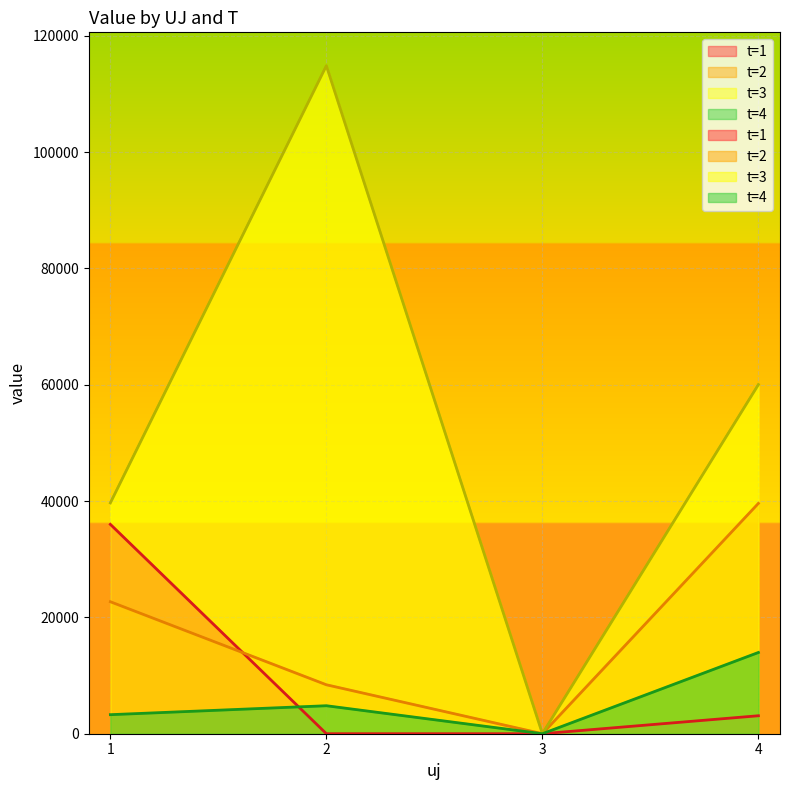

At which label does t=1 reach its minimum?

3